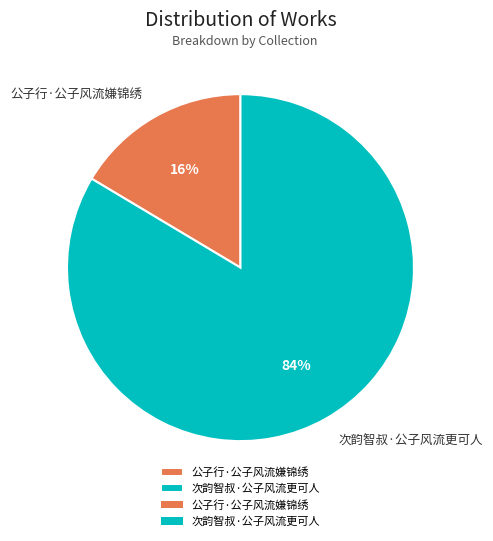

Is the sum of 公子行·公子风流嫌锦绣 and 次韵智叔·公子风流更可人 greater than half?

Yes